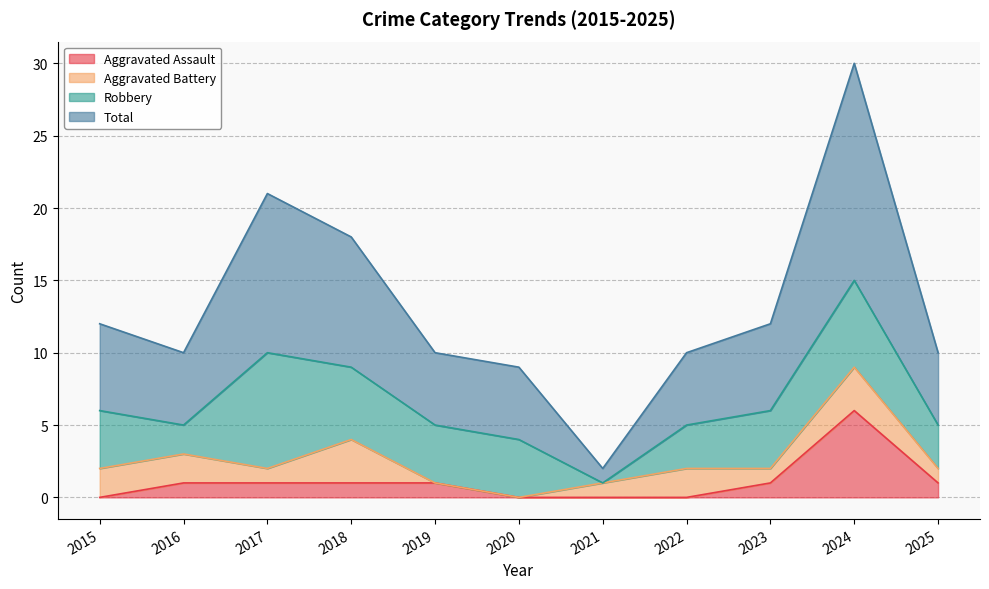

Where does the Aggravated Assault series first go above 1?

2024